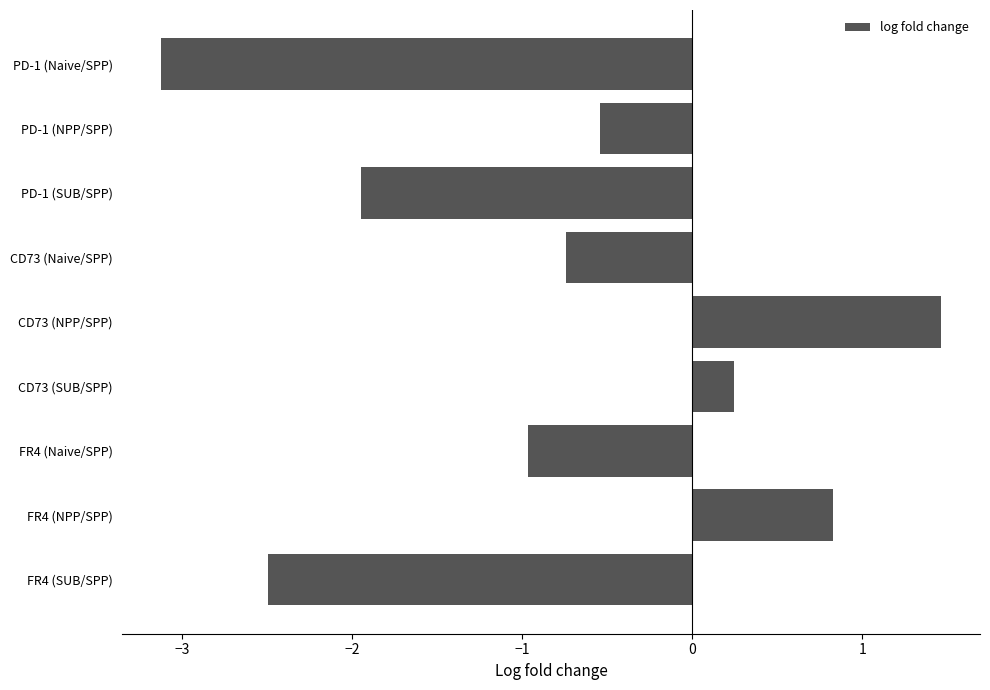

How many negative values are there?

6